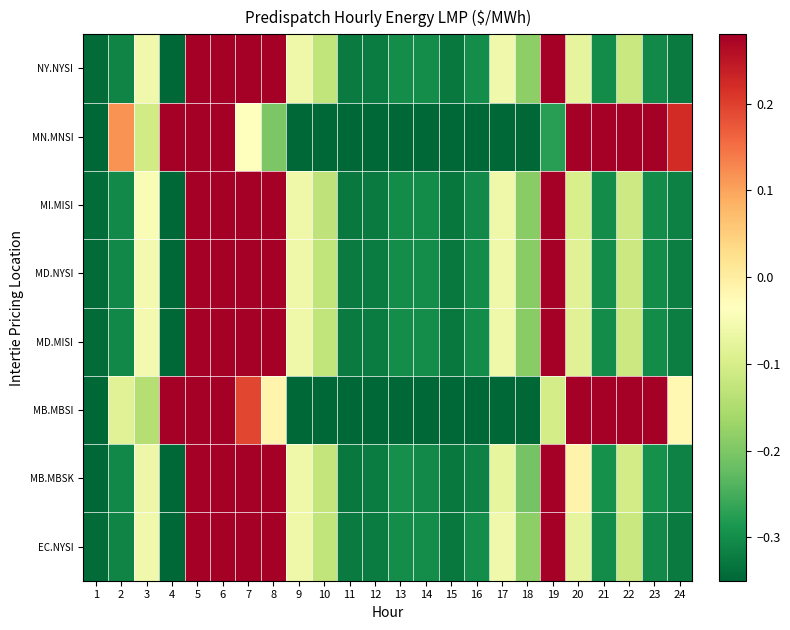

Count the number of data series in this chart.

8